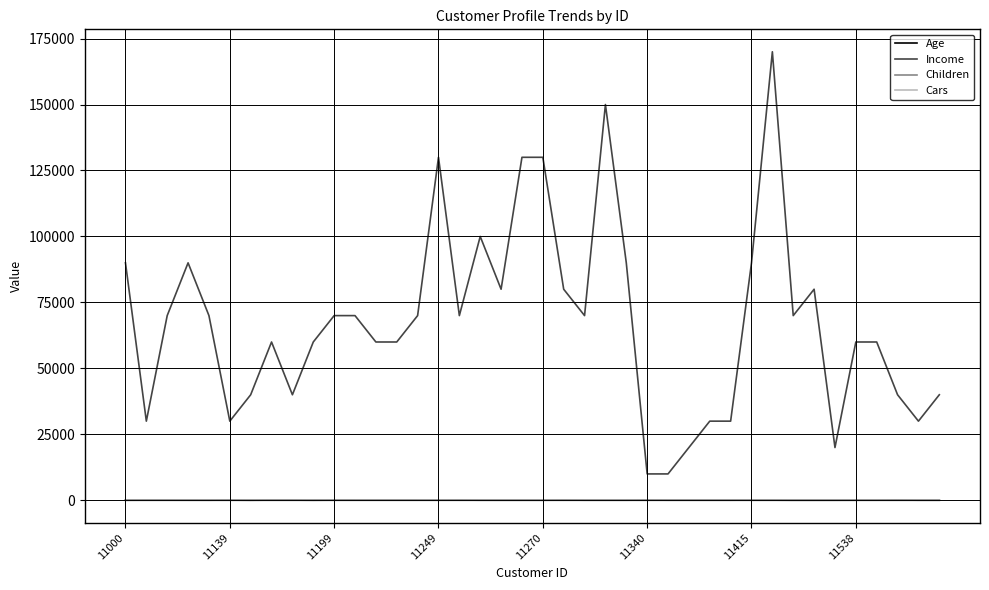

What are all the series names shown in the legend?

Age, Income, Children, Cars